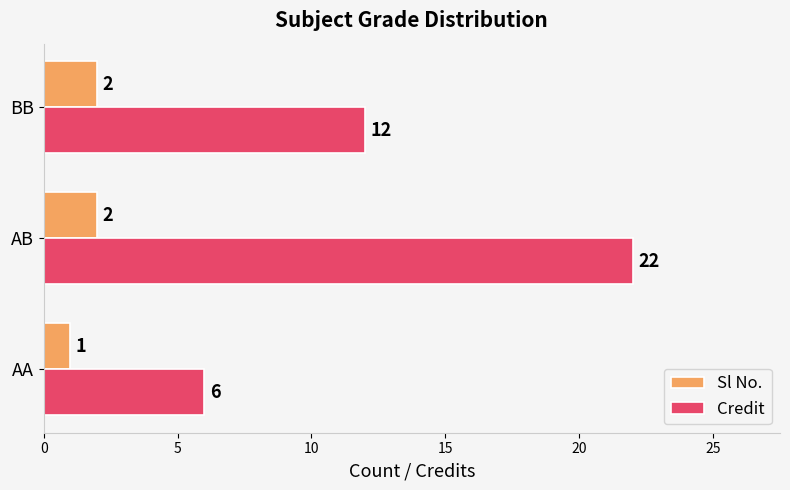

Rank the series by their average value, from lowest to highest.

Sl No., Credit